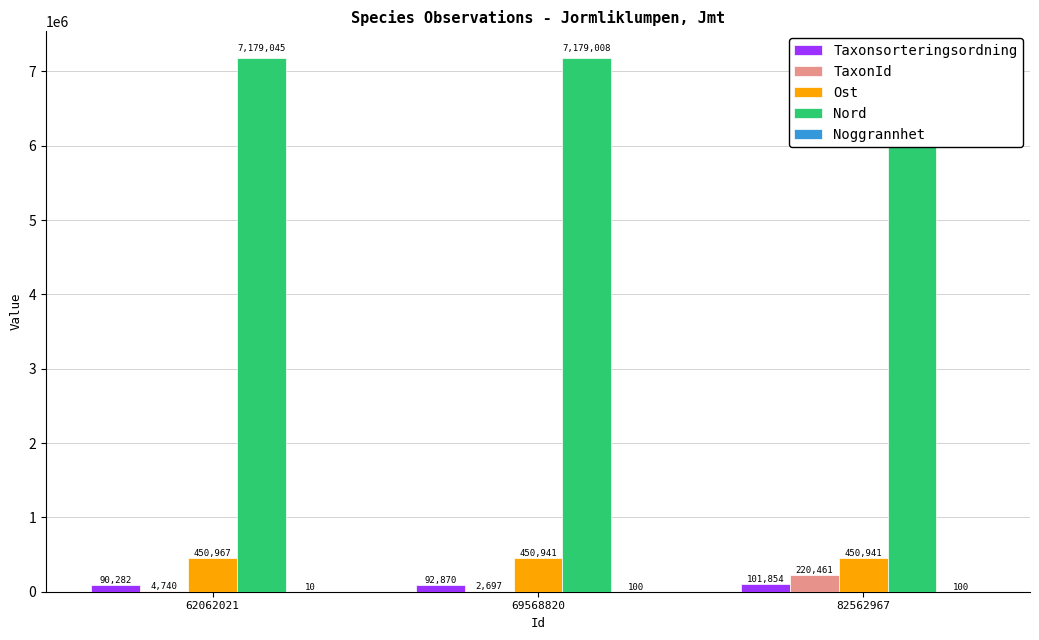

Reading left to right, extract all data points from this chart.

Taxonsorteringsordning: 62062021=90282	69568820=92870	82562967=101854
TaxonId: 62062021=4740	69568820=2697	82562967=220461
Ost: 62062021=450967	69568820=450941	82562967=450941
Nord: 62062021=7179045	69568820=7179008	82562967=7179008
Noggrannhet: 62062021=10	69568820=100	82562967=100